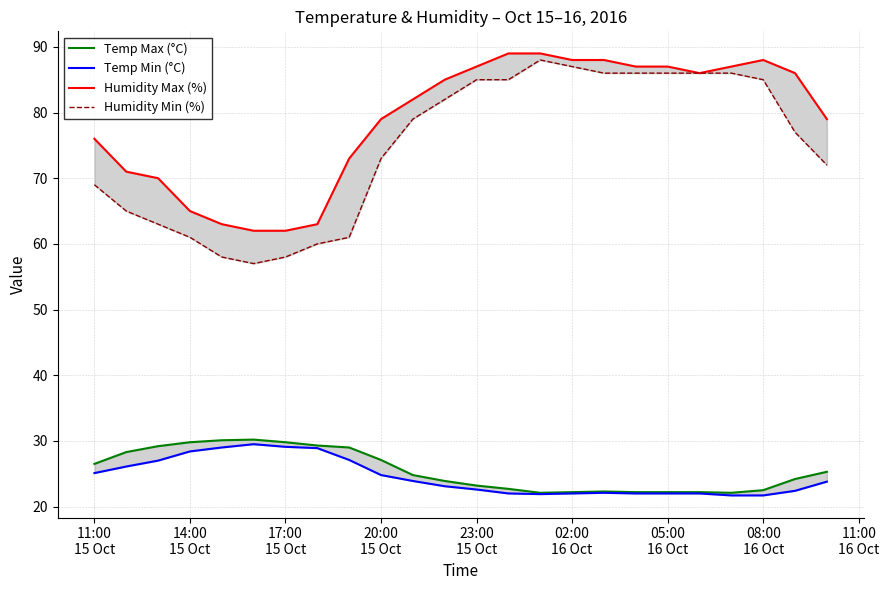

True or false: Humidity Max (%) and Temp Max (°C) cross at least once.

False